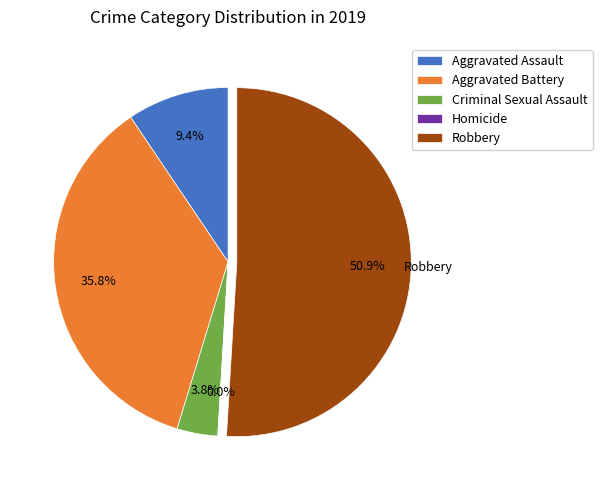

The Criminal Sexual Assault slice represents 18% of the pie. True or false?

False